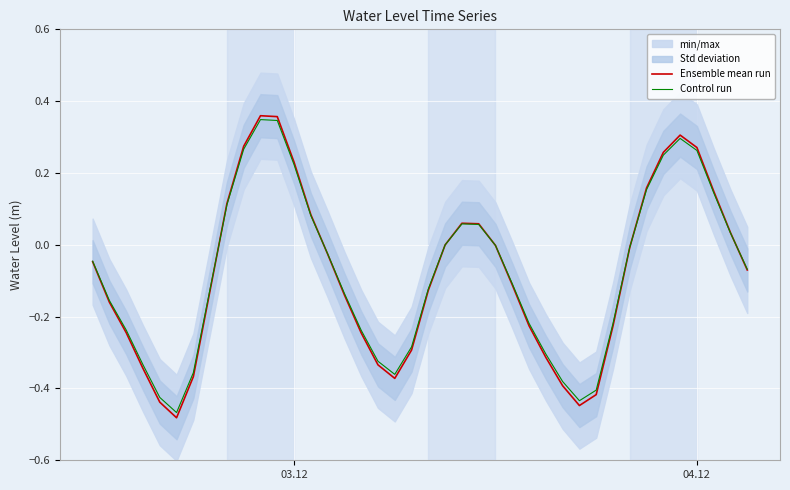

Reading left to right, transcribe all the data shown in this chart.

Ensemble mean run: -0.0	-0.2	-0.2	-0.3	-0.4	-0.5	-0.4	-0.1	0.1	0.3	0.4	0.4	0.2	0.1	-0.0	-0.1	-0.2	-0.3	-0.4	-0.3	-0.1	-0.0	0.1	0.1	-0.0	-0.1	-0.2	-0.3	-0.4	-0.4	-0.4	-0.2	-0.0	0.2	0.3	0.3	0.3	0.1	0.0	-0.1
Control run: -0.0	-0.2	-0.2	-0.3	-0.4	-0.5	-0.4	-0.1	0.1	0.3	0.3	0.3	0.2	0.1	-0.0	-0.1	-0.2	-0.3	-0.4	-0.3	-0.1	-0.0	0.1	0.1	-0.0	-0.1	-0.2	-0.3	-0.4	-0.4	-0.4	-0.2	-0.0	0.2	0.2	0.3	0.3	0.1	0.0	-0.1